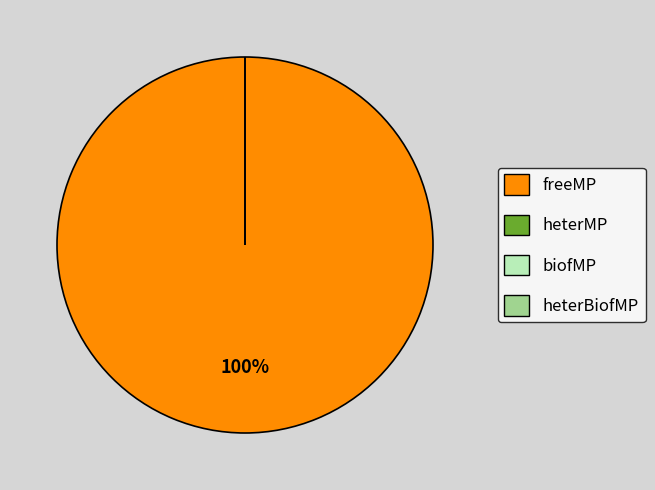

Does any single category account for the majority?

Yes